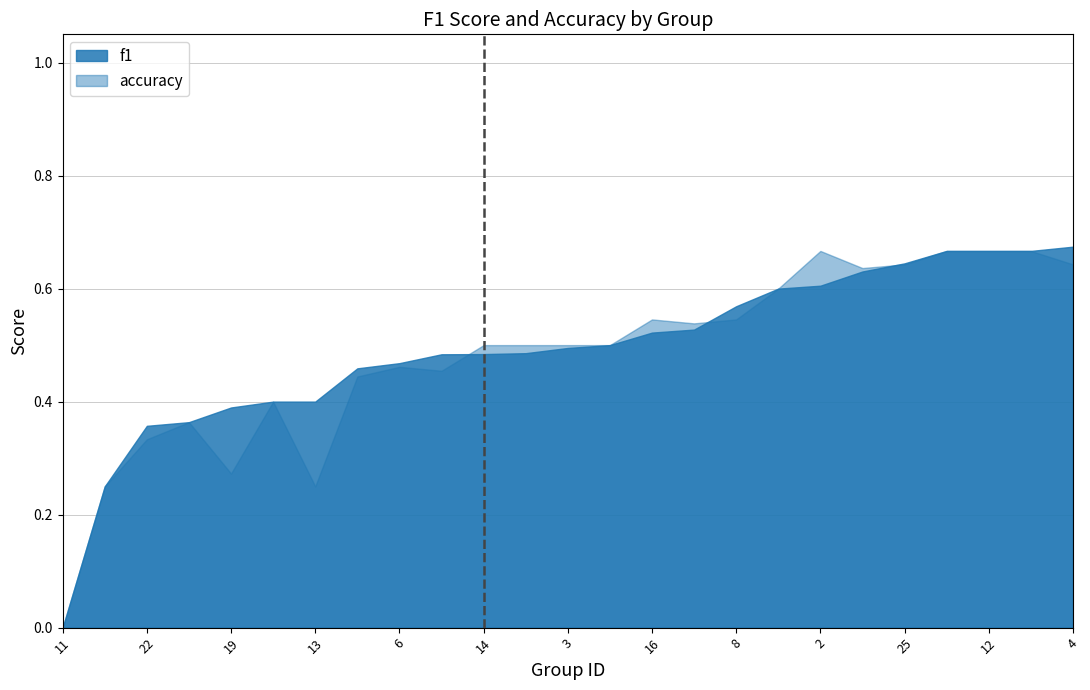

How many lines are shown in the chart?

2